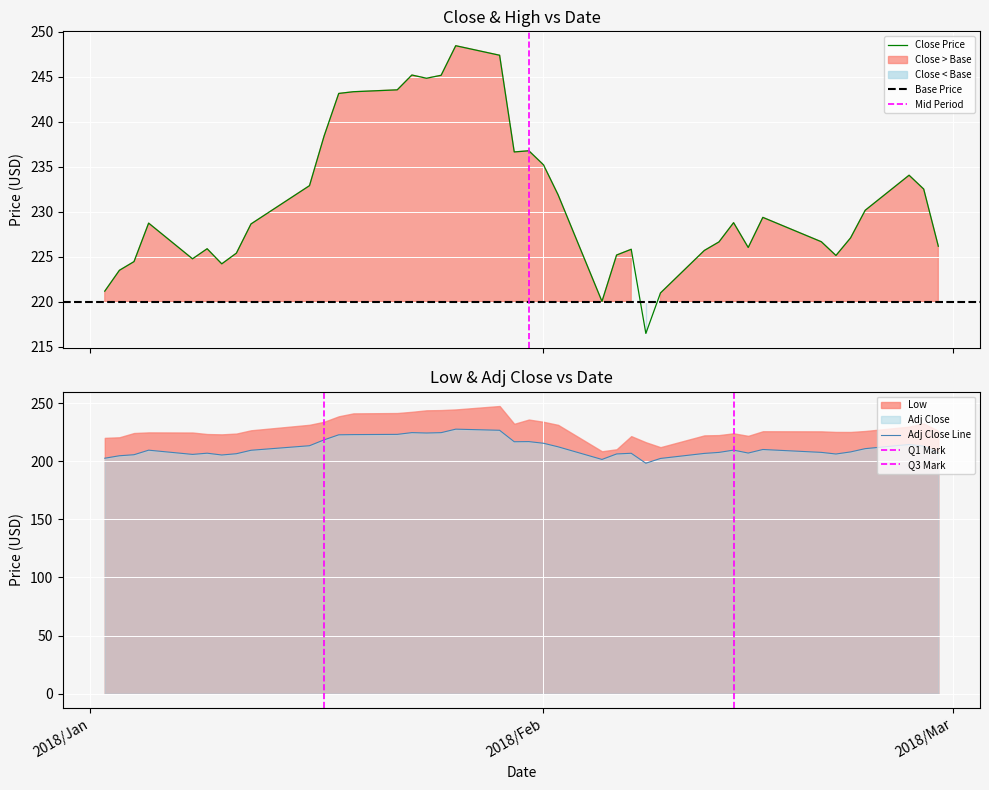

How many interior local peaks does the Close series have?

9